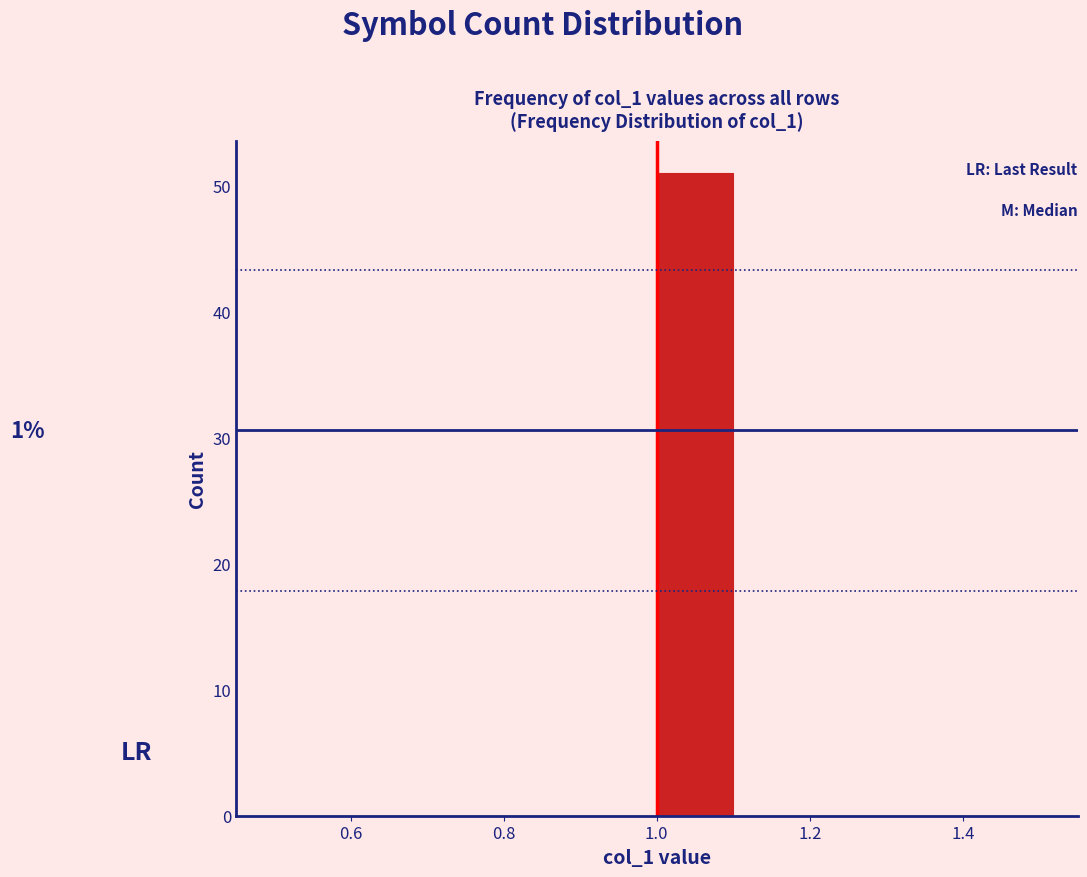

Over which range of the x-axis is the bar tallest?

1.0 to 1.1